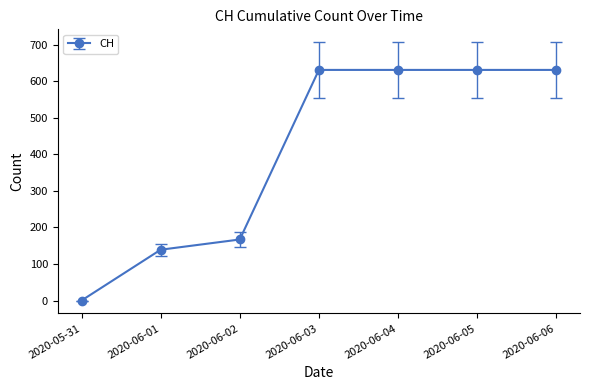

What is the difference between the maximum and minimum values?

631